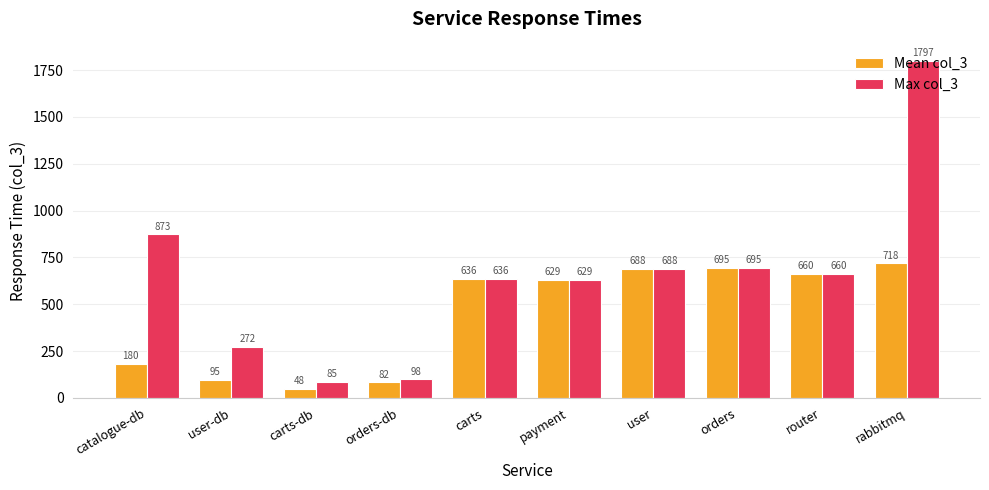

Which series changed the most between user-db and router?

Mean col_3